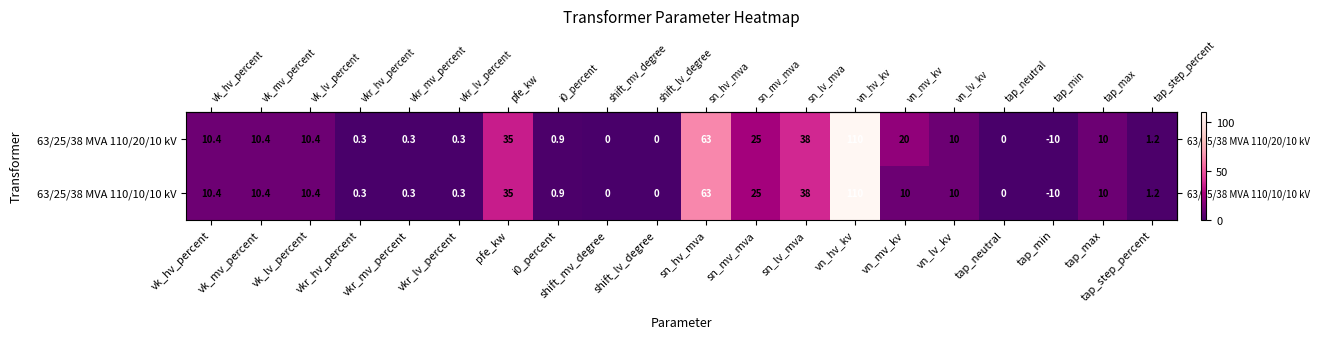

What is the maximum value shown in the chart?

110.0